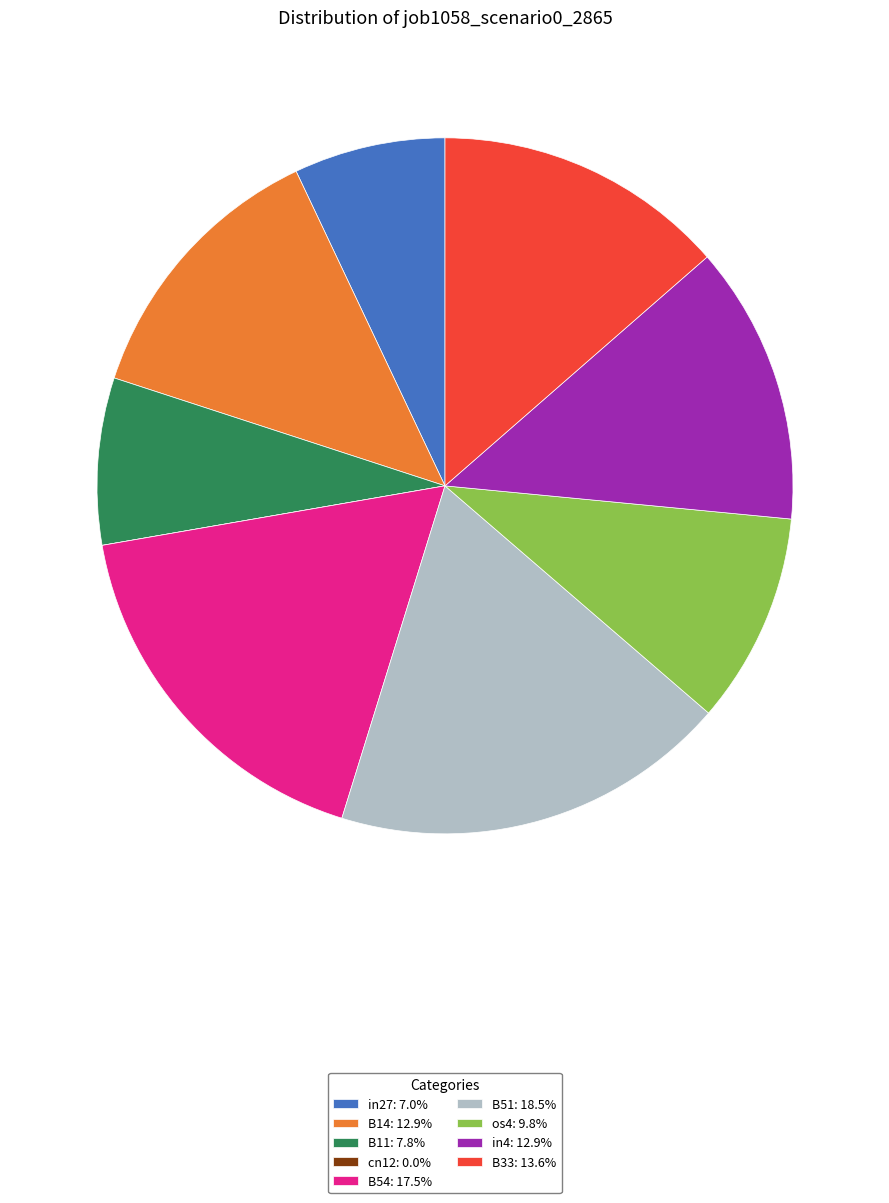

Does in4: 12.9% account for over 50% of the chart?

No